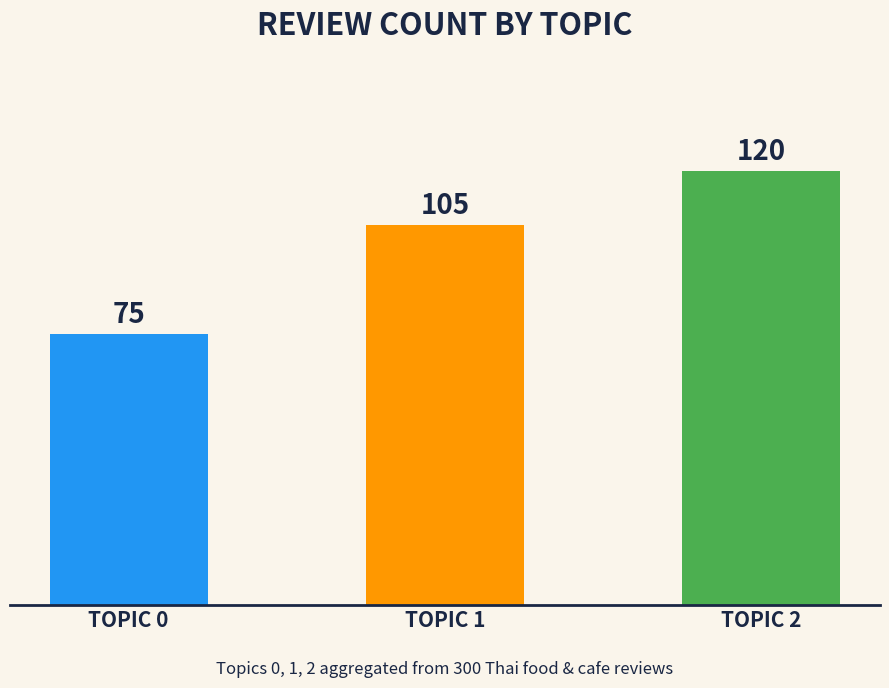

List the labels in order of value, smallest first.

TOPIC 0, TOPIC 1, TOPIC 2